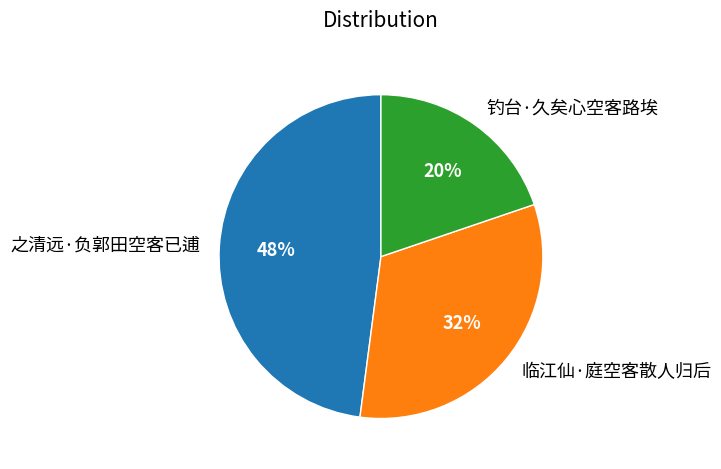

Is there any slice that represents more than half of the pie?

No